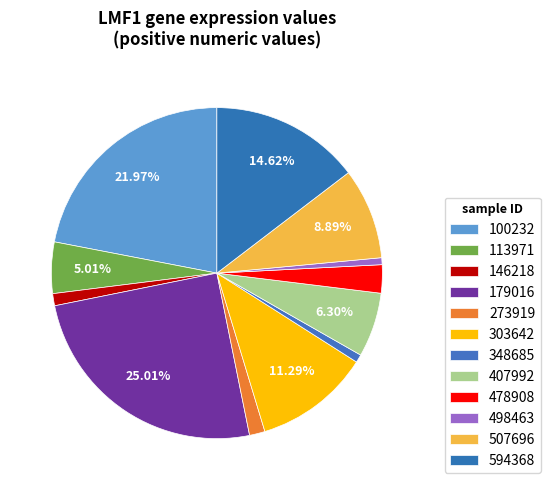

Between 407992 and 303642, which is larger?

303642